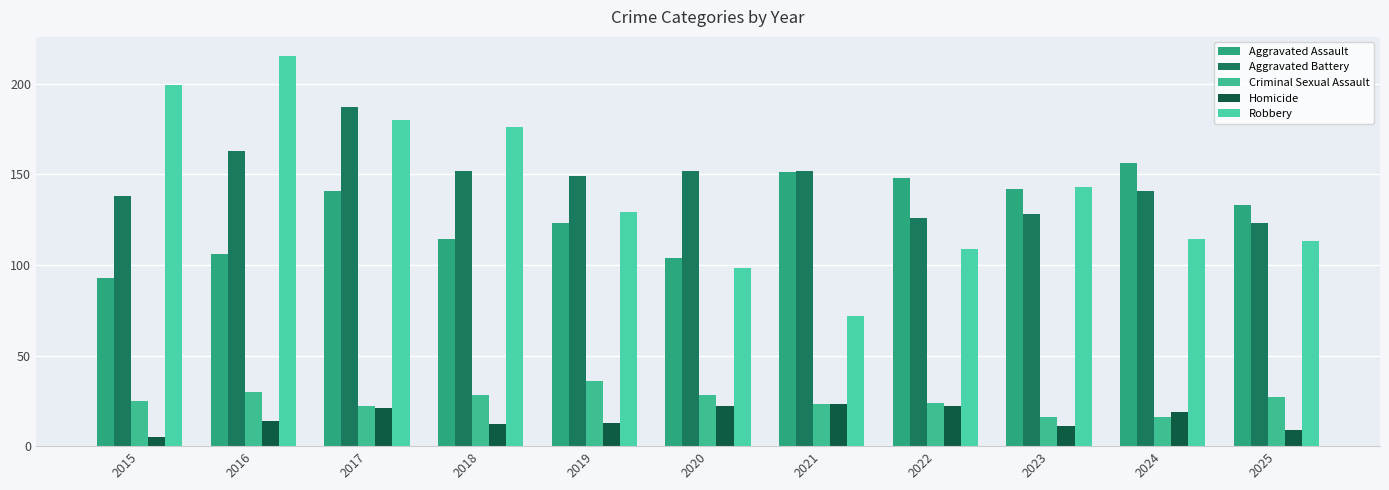

What are all the series names shown in the legend?

Aggravated Assault, Aggravated Battery, Criminal Sexual Assault, Homicide, Robbery